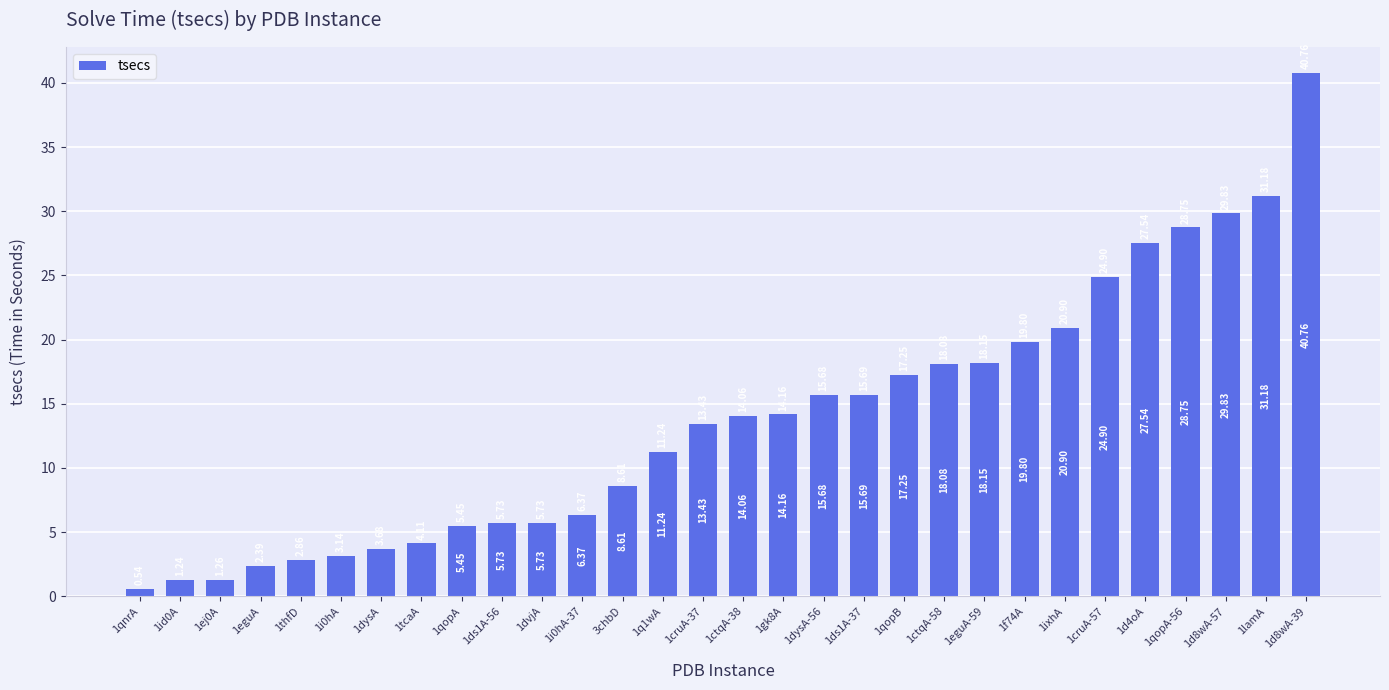

At which category does the chart reach its peak across all series?

1d8wA-39